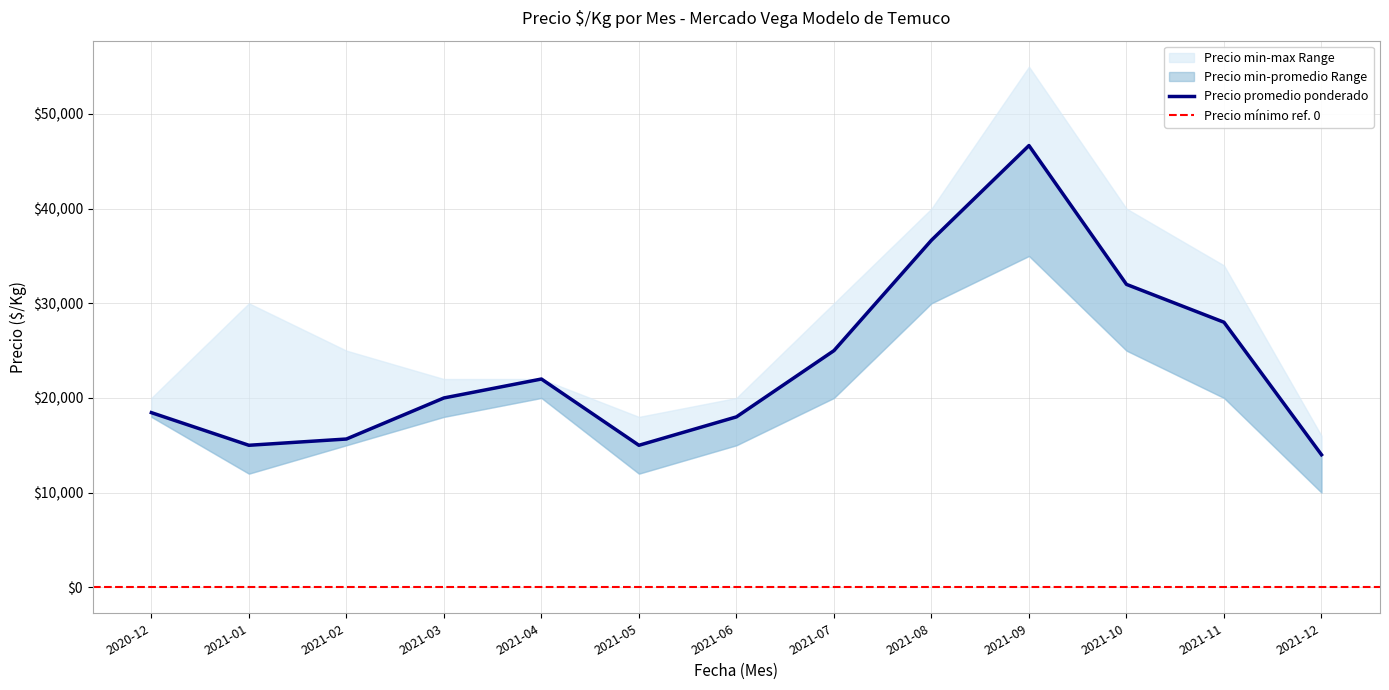

True or false: Precio promedio ponderado and Precio minimo intersect in this chart.

False